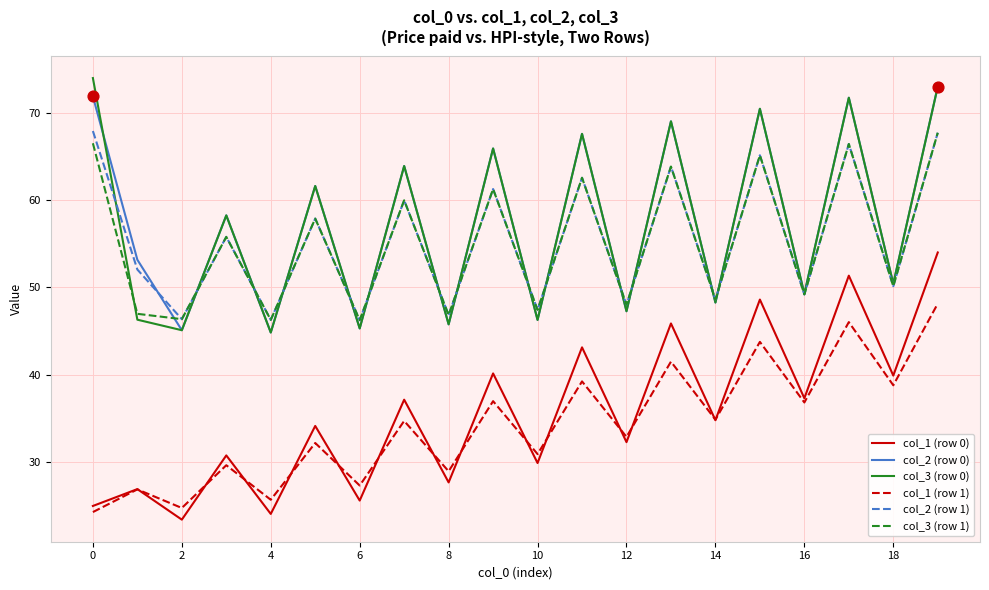

What is the maximum value for col_1 (row 0)?

54.0